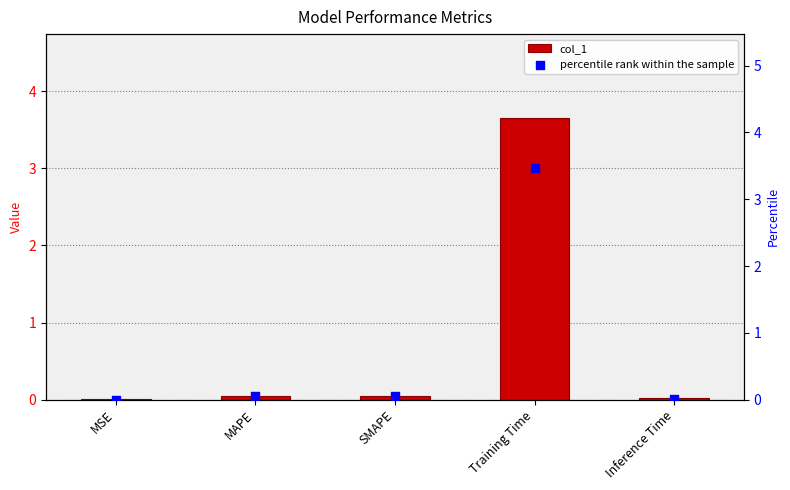

At which category is the sum across all series the highest?

Training Time